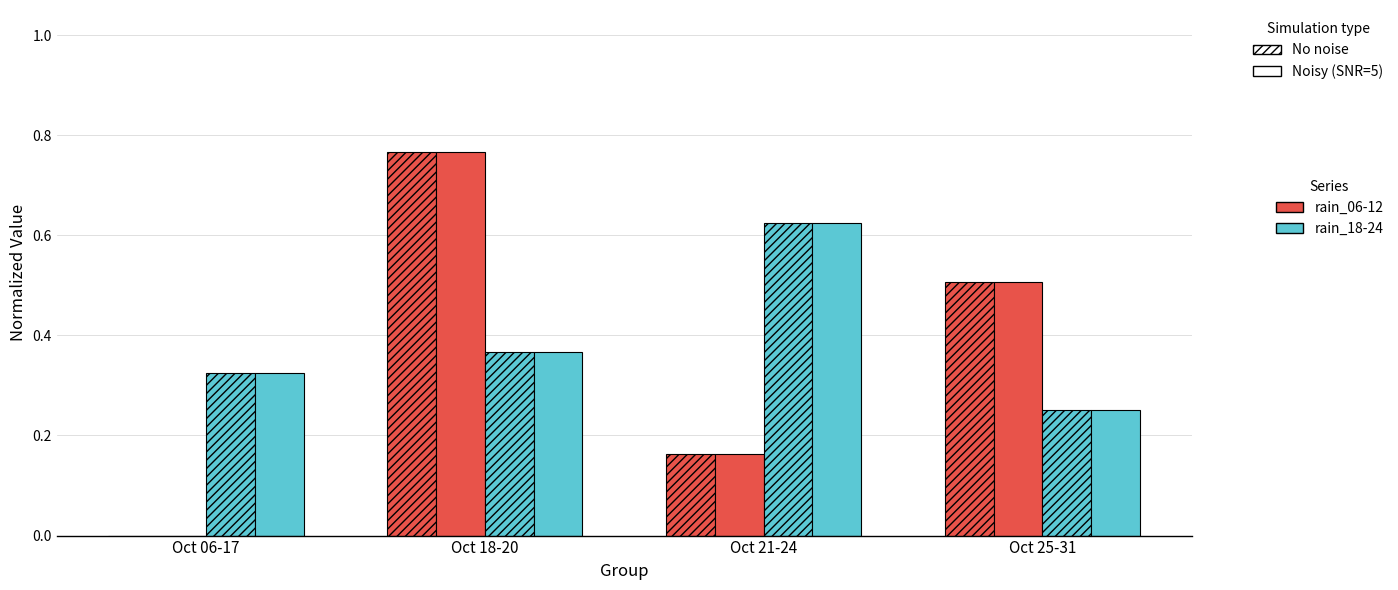

How many groups of bars are there?

4